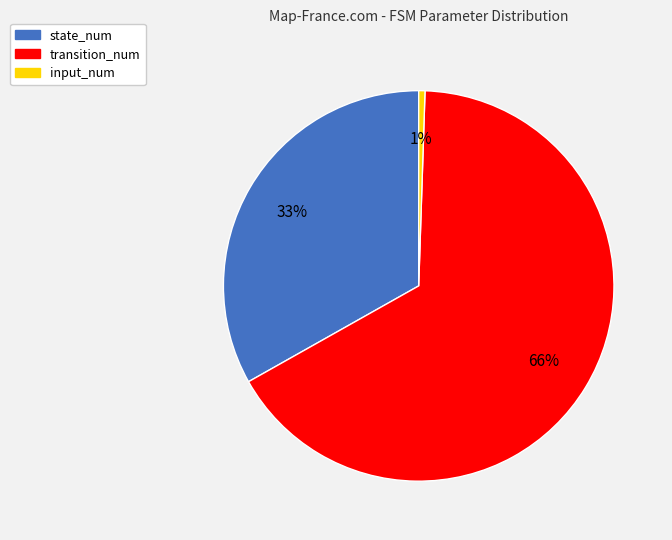

To the nearest percent, what is the difference between the transition_num and state_num slice percentages?

33%